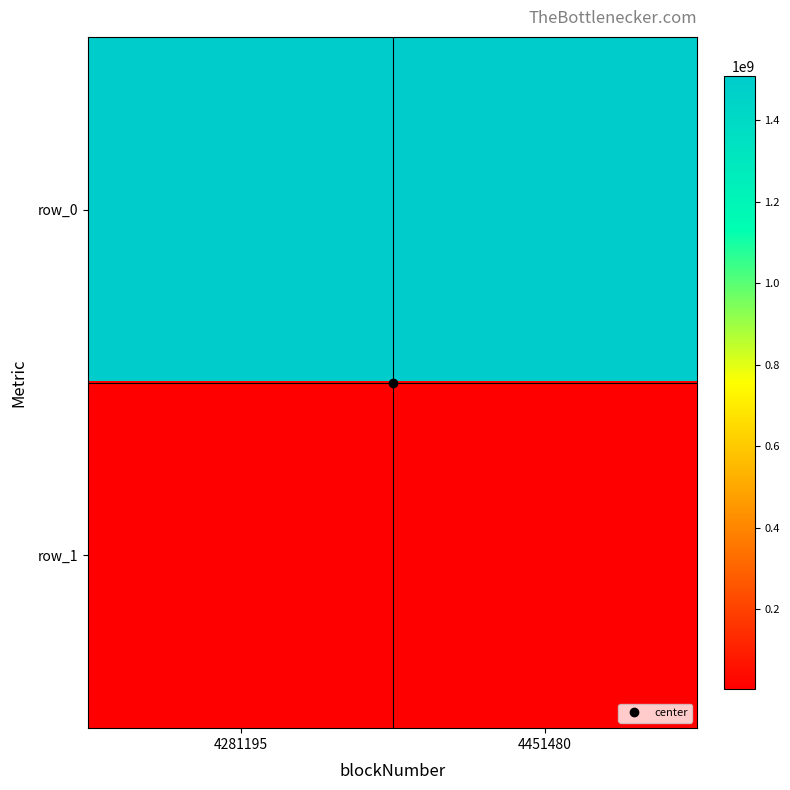

What is the maximum value for row_1?

4451480